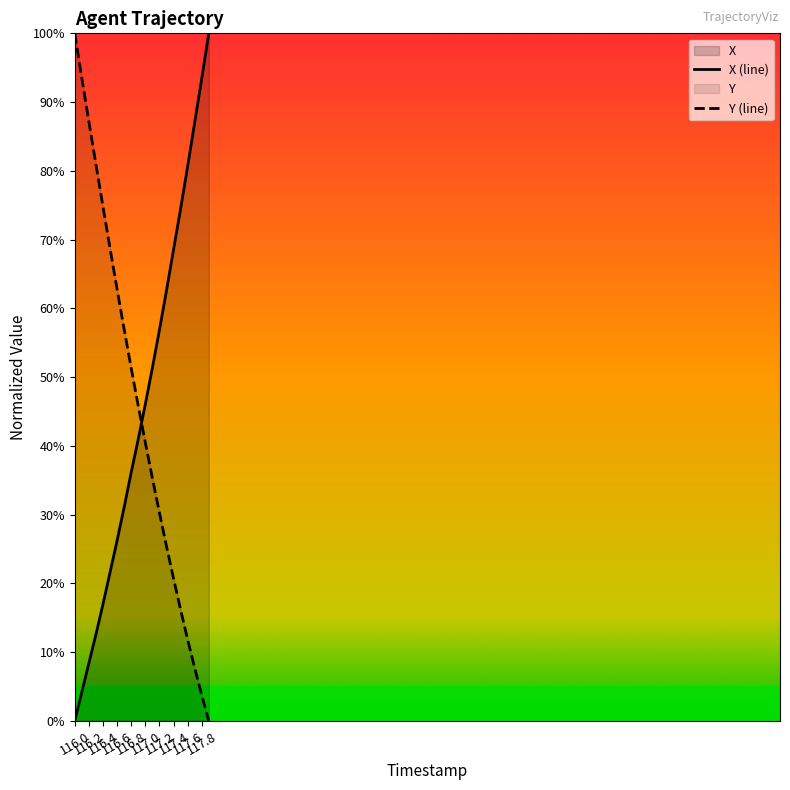

What is the difference between the second highest and minimum values in the X (line) series?

93.4